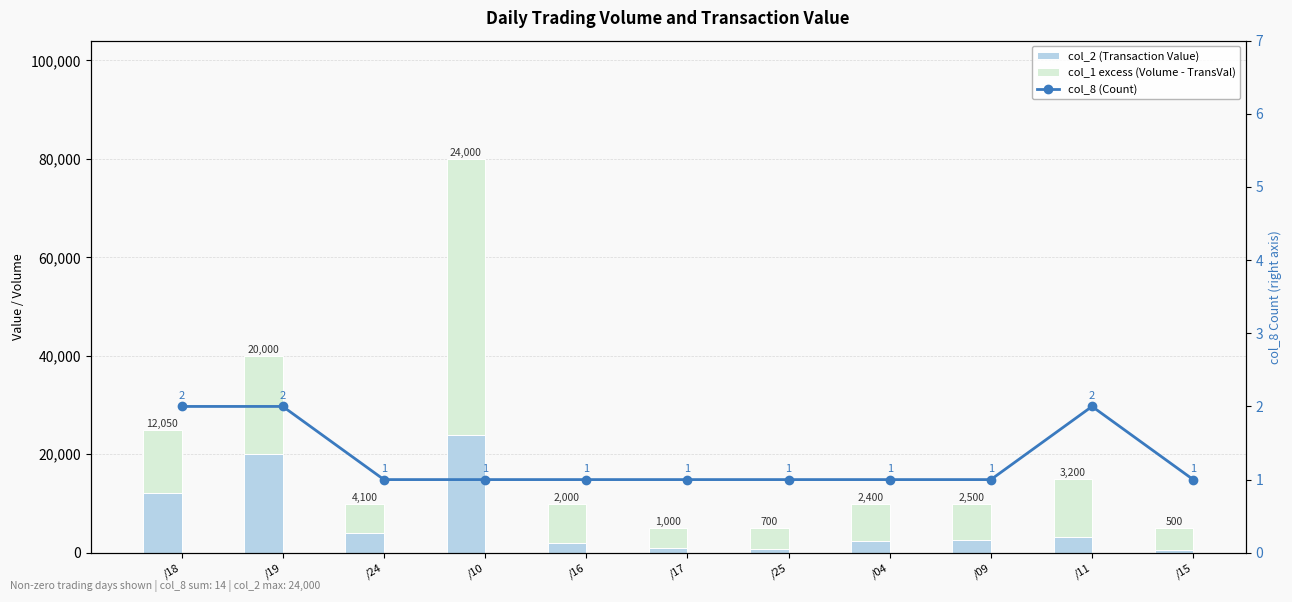

How many distinct data groups are displayed?

3